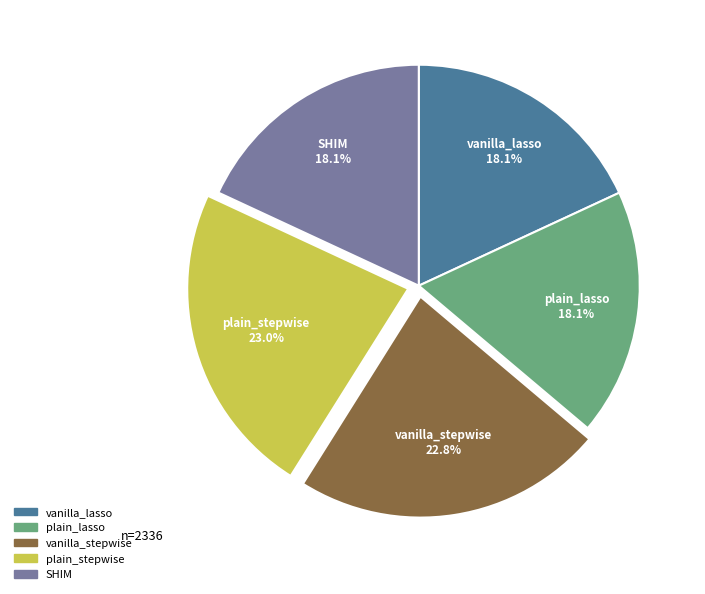

To the nearest percent, what is the combined percentage of SHIM and vanilla_stepwise?

41%